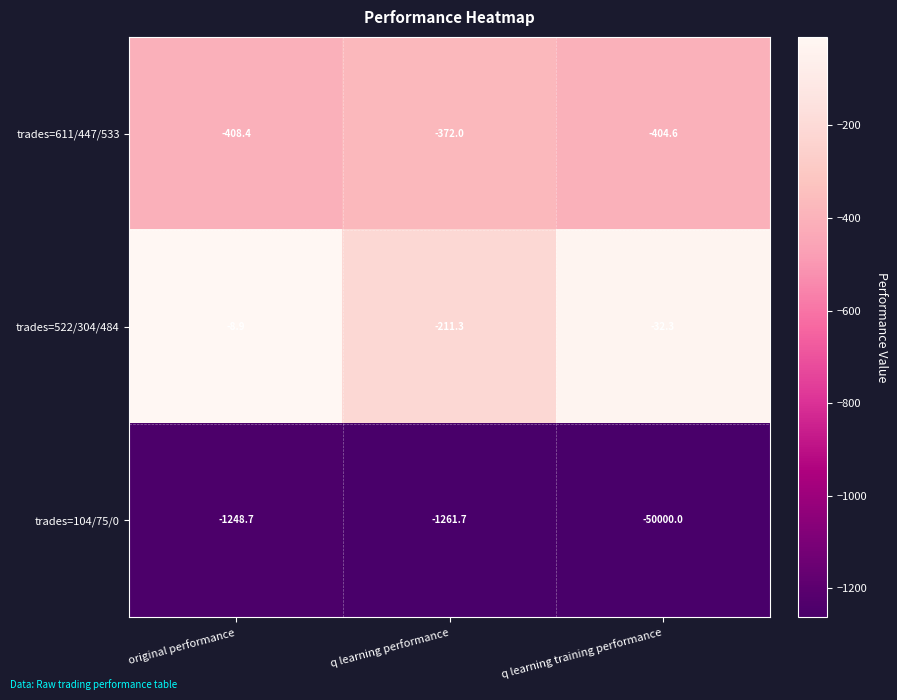

What is the difference between the maximum and second lowest values in the trades=104/75/0 series?

13.0